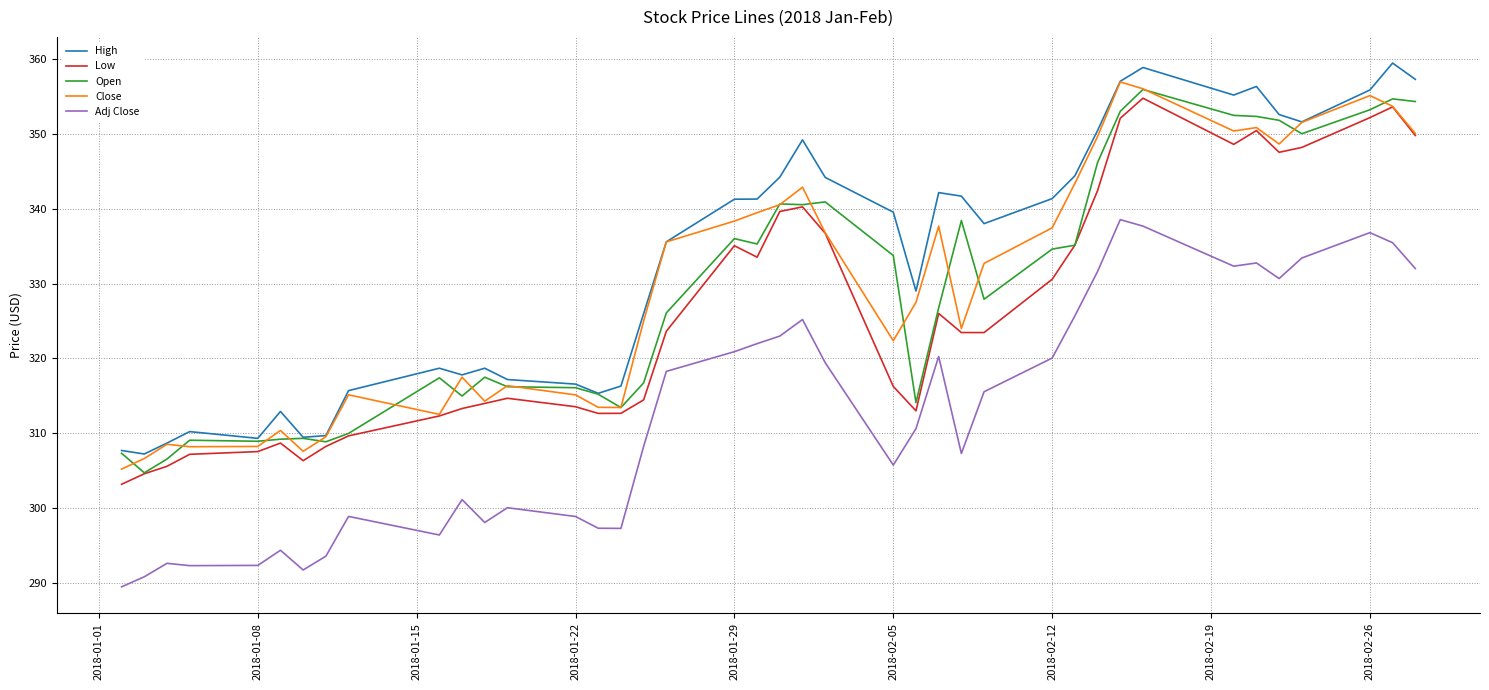

What is the maximum value shown in the chart?

359.4